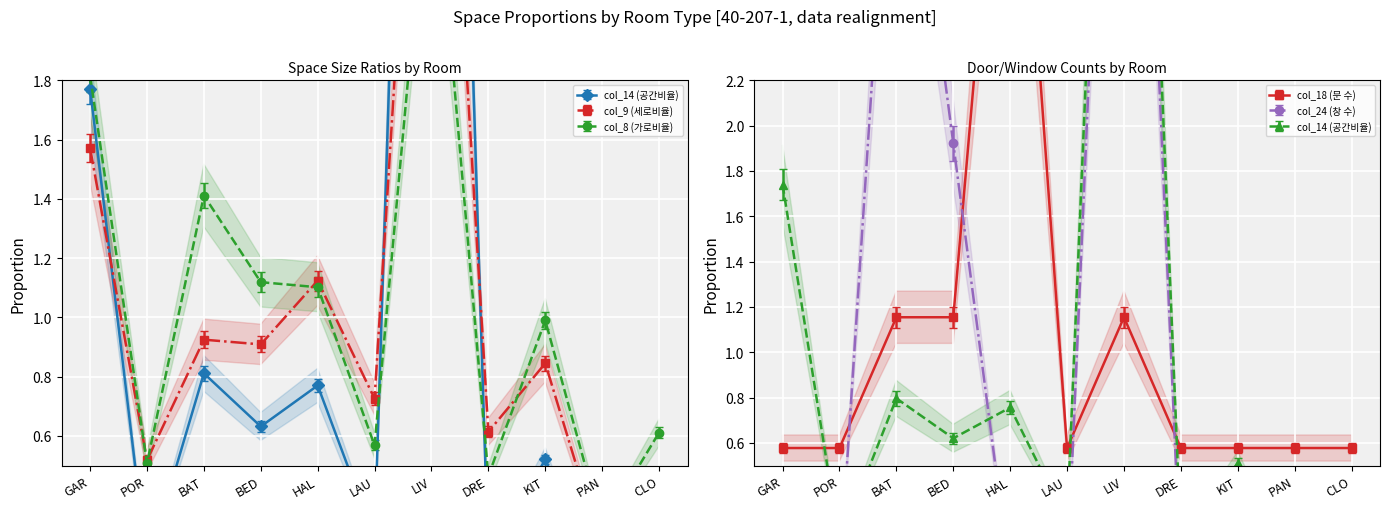

True or false: col_8 (가로비율) has more than 1 interior local peaks.

True